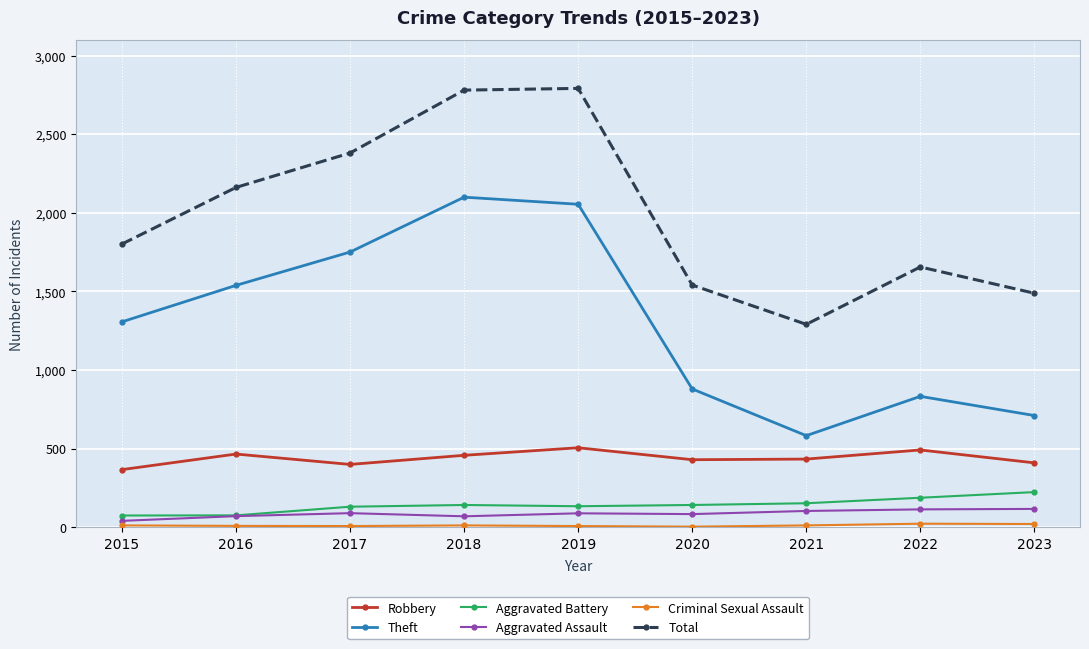

How many series are shown in this chart?

6